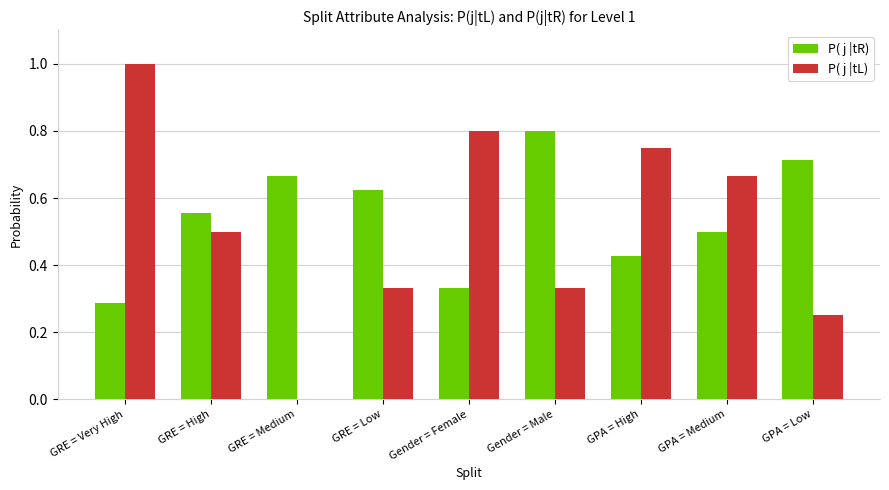

What is the greatest value displayed?

1.0